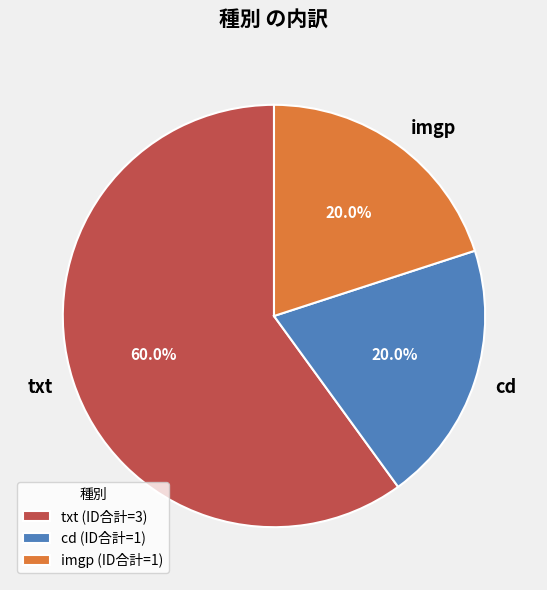

What percentage do txt and imgp together represent?

80.0%